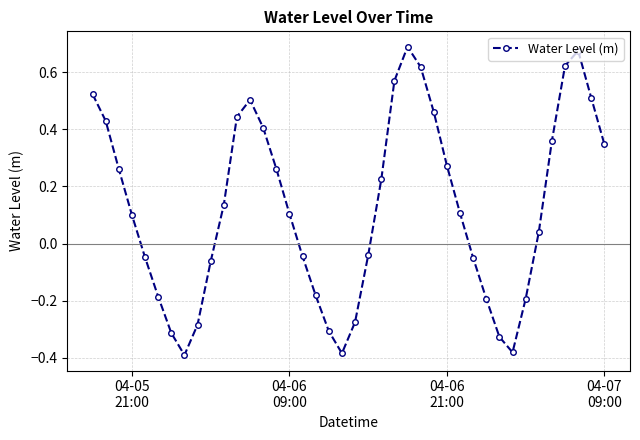

How many interior local peaks (higher than both neighbors) does the data have?

3